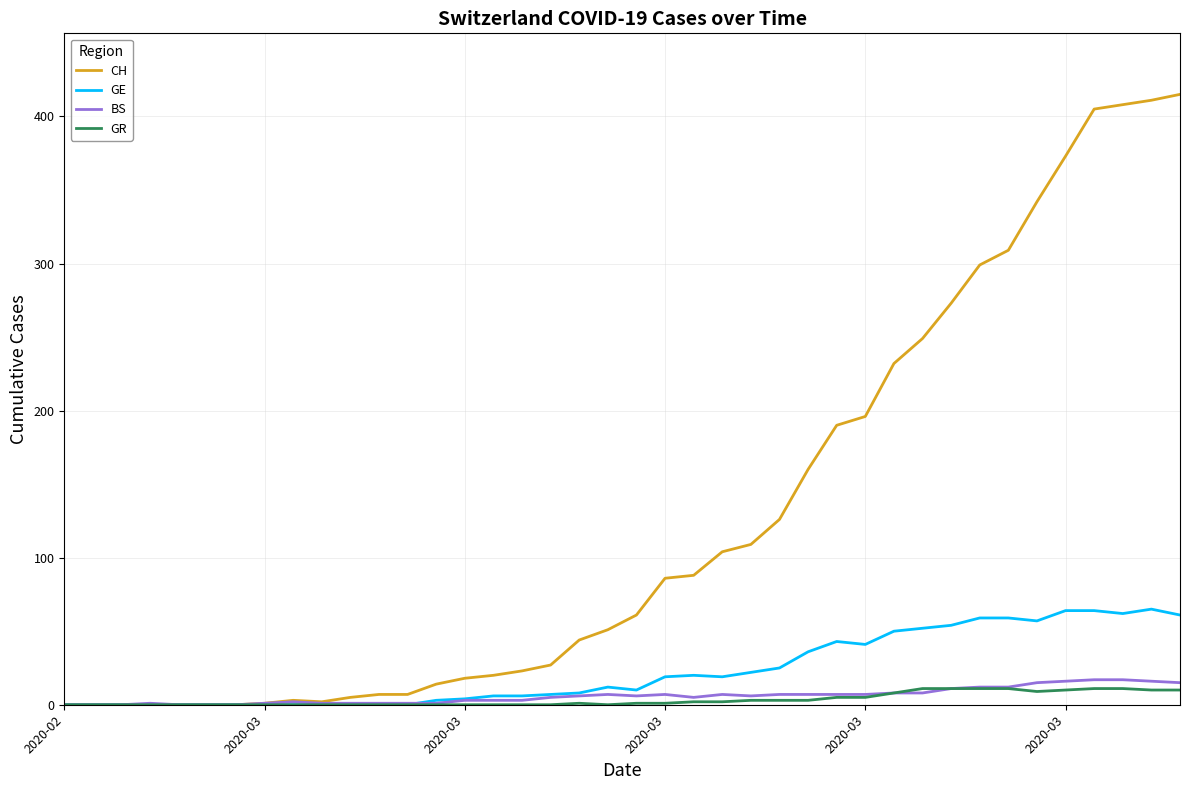

Does the chart have visible grid lines?

Yes